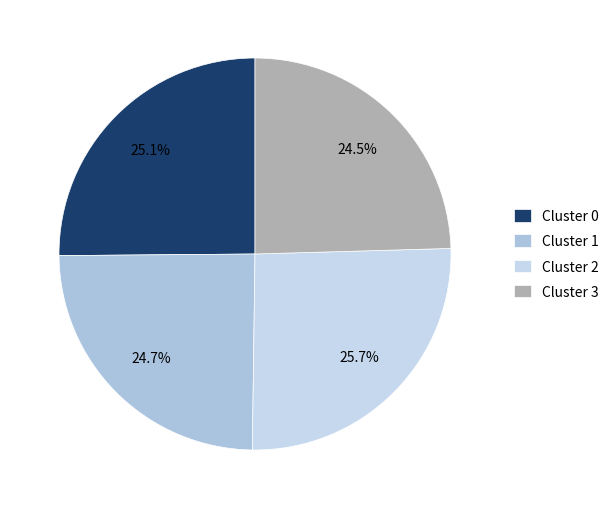

Combined, what portion of the pie is Cluster 1 and Cluster 0?

49.8%